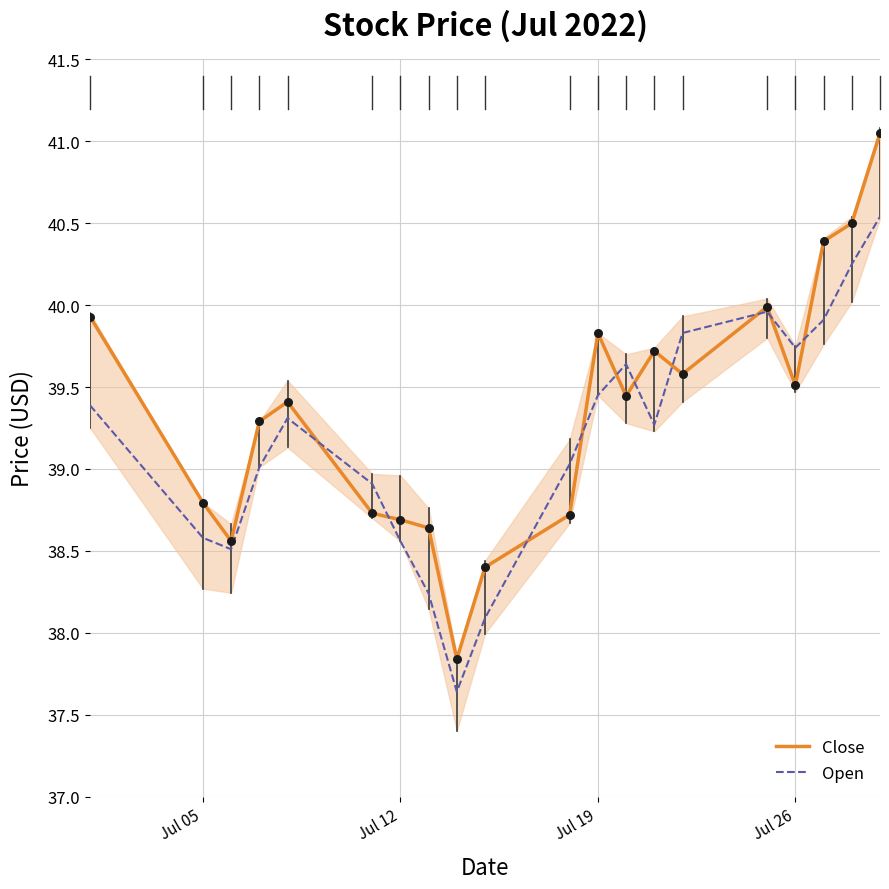

At how many categories does at least one series exceed 40?

3